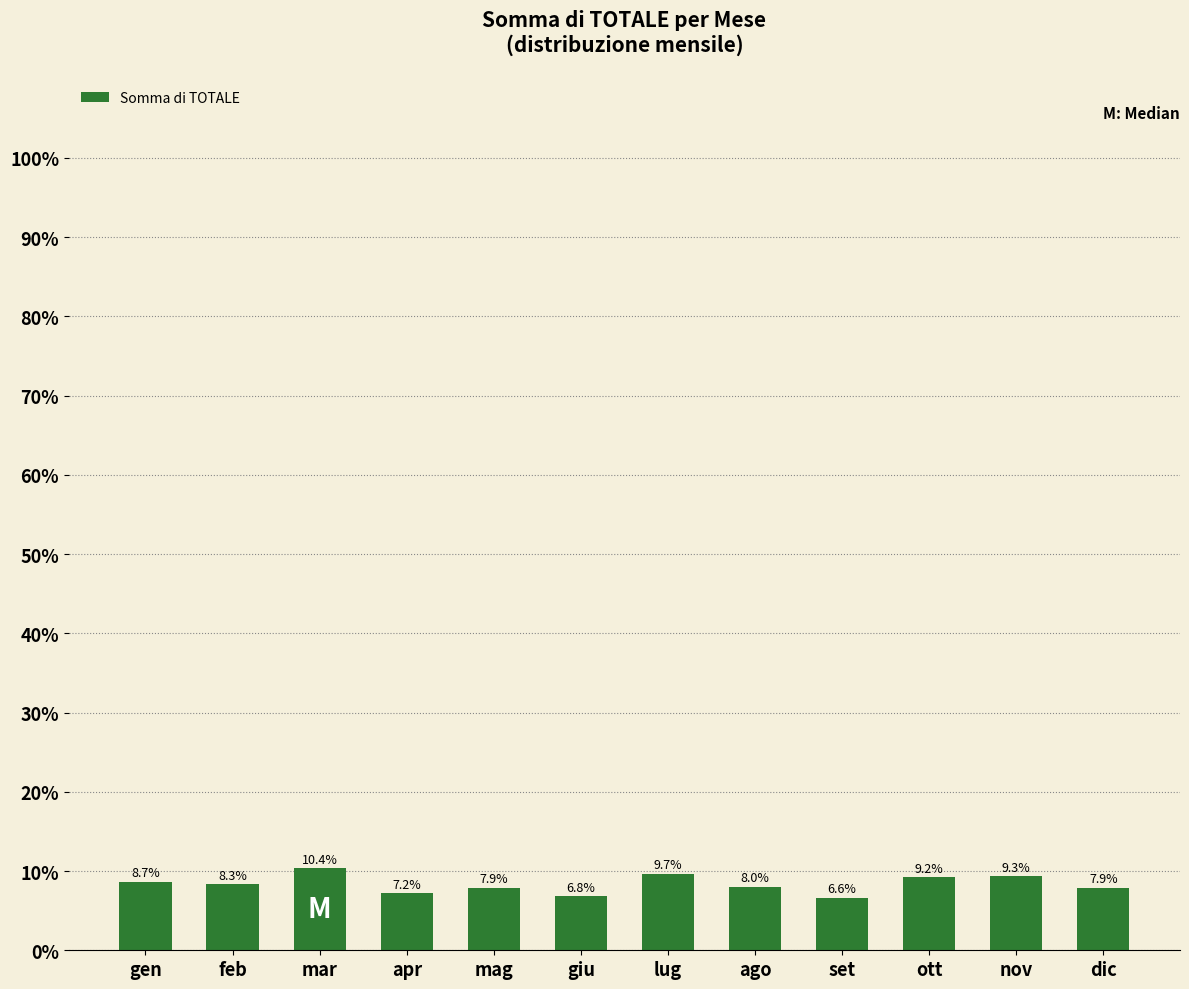

What is the sum of the values at feb and mag?

16.2